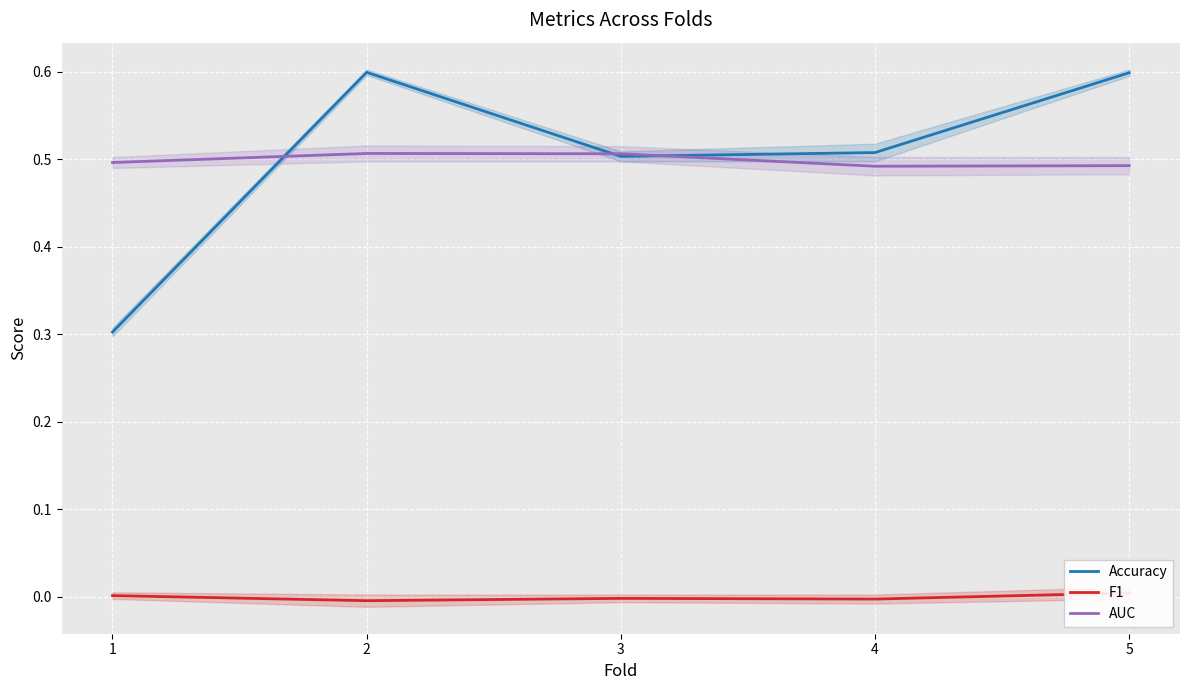

What is the spread (max minus min) of values at 4?

0.5